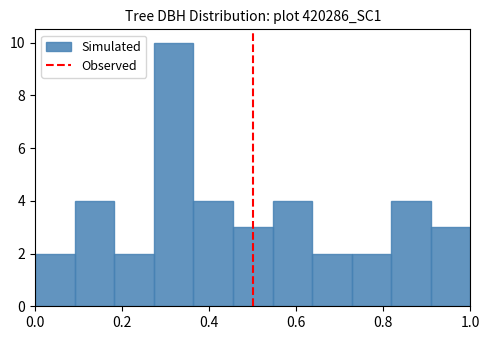

What is the height of the bar covering 0.90 to 1.00 on the x-axis? Neither the bar edges nor the heights are printed on the chart, so give them approximately, as read against the axes.

3